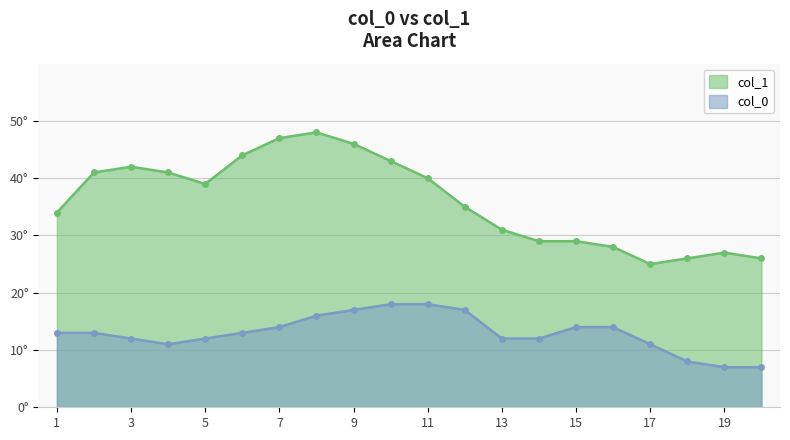

Rank the categories by col_1 value from lowest to highest.

17, 18, 20, 19, 16, 14, 15, 13, 1, 12, 5, 11, 2, 4, 3, 10, 6, 9, 7, 8